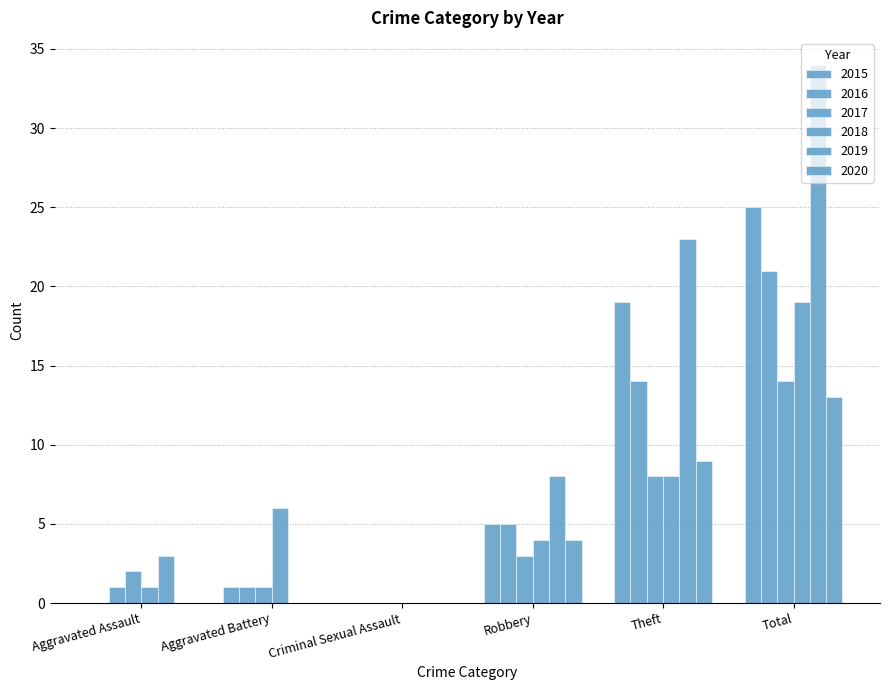

List the series in order of their peak value, lowest first.

2020, 2017, 2018, 2016, 2015, 2019